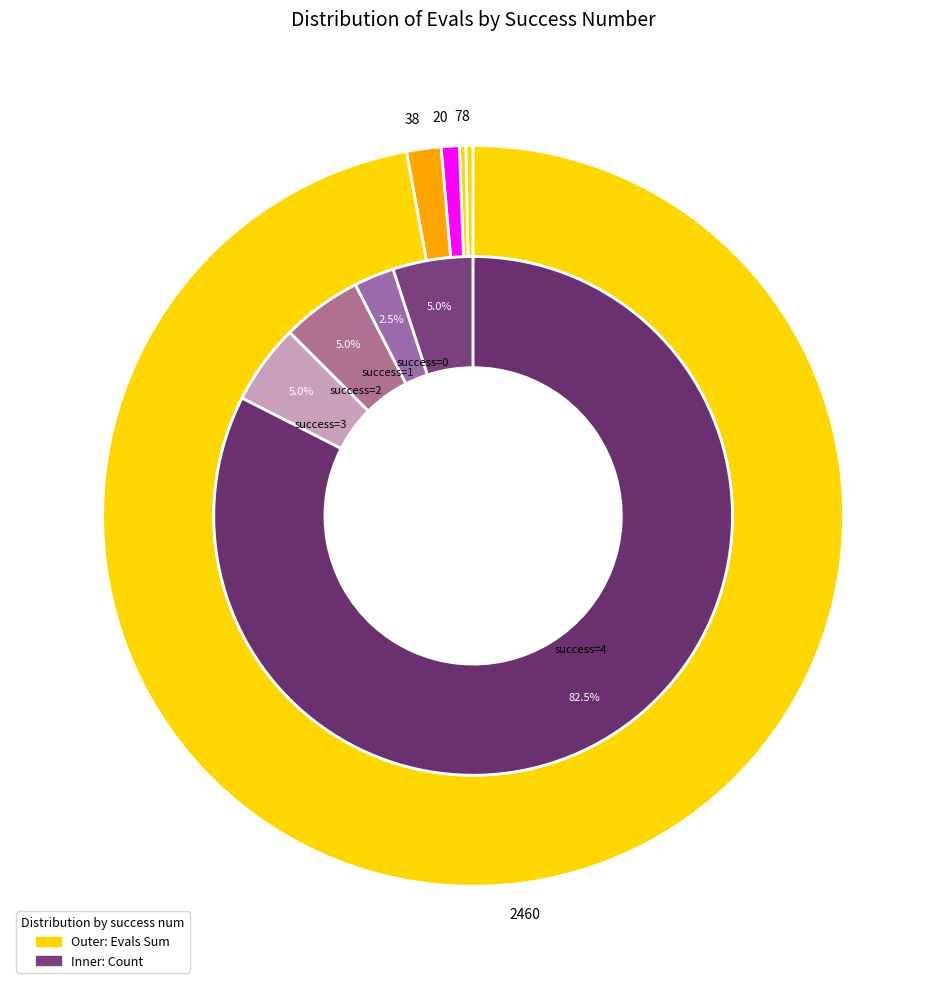

Combined, do 3 and 2 account for over 50%?

No